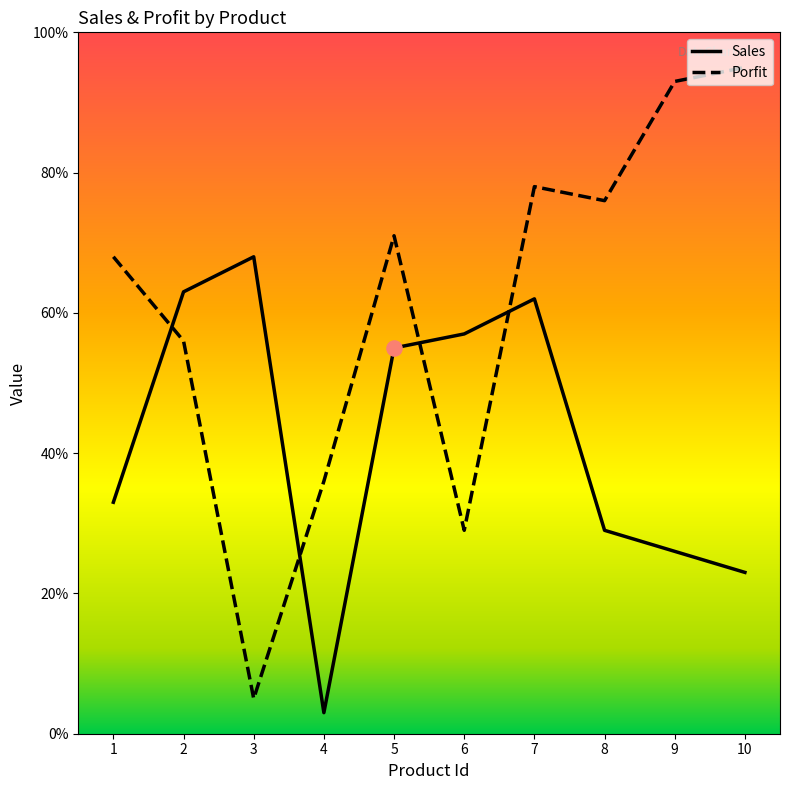

What are all the series names shown in the legend?

Sales, Porfit